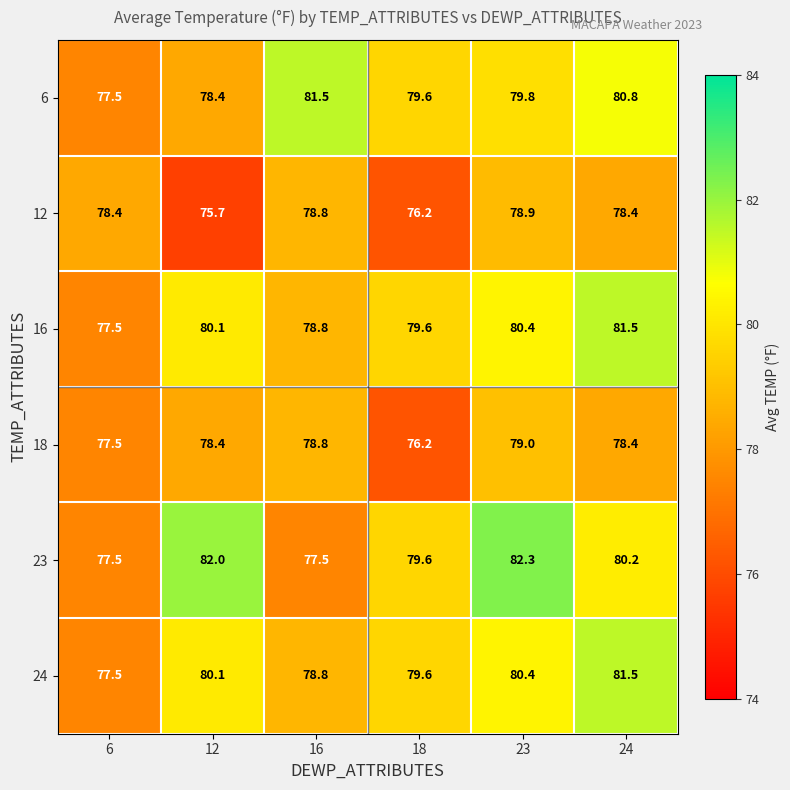

The value of 16 at 18 is 79.6. True or false?

True